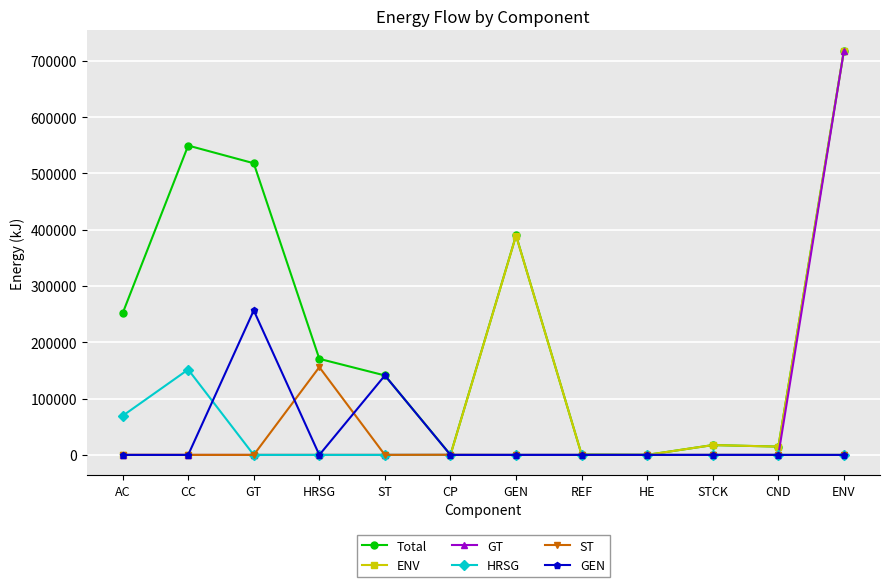

What is the label of the 5th point from the right?

REF